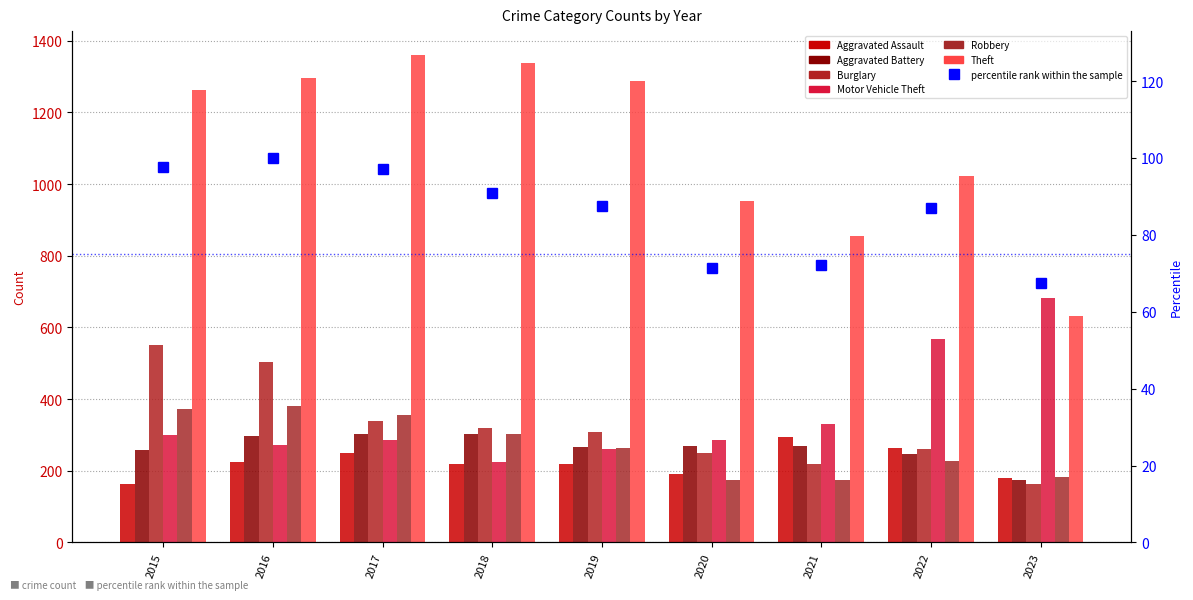

What is the highest value of the Motor Vehicle Theft series?

681